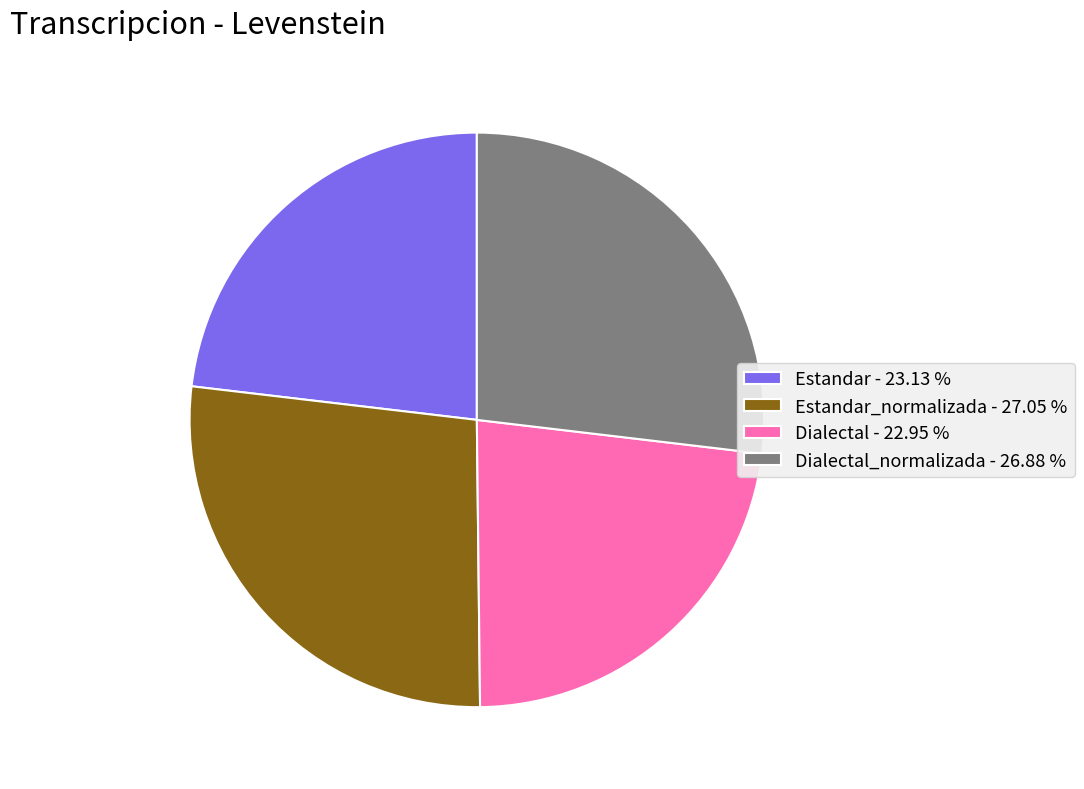

Combined, do Dialectal - 22.95 % and Estandar - 23.13 % account for over 50%?

No